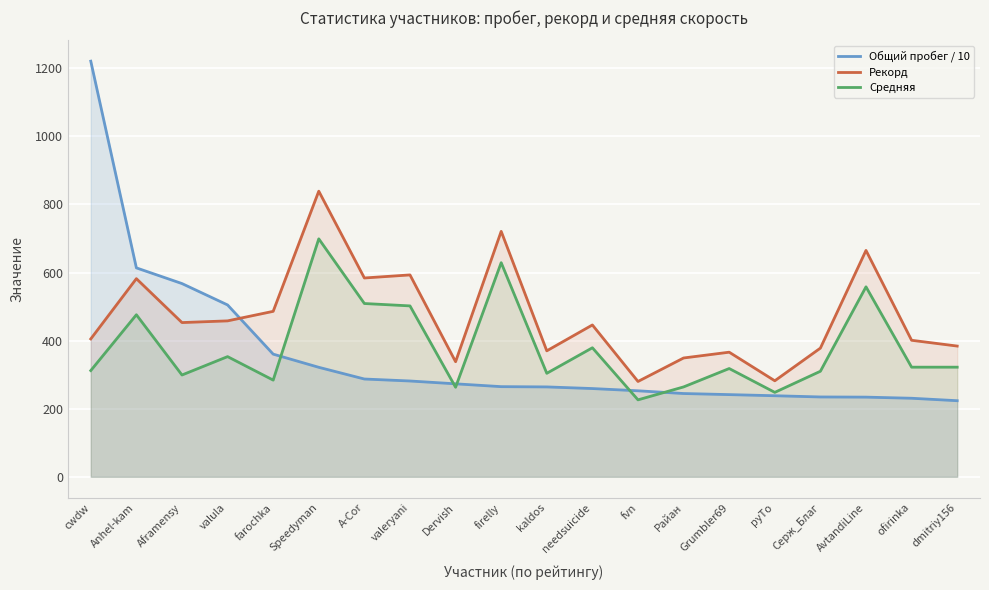

What is the label of the 7th point from the right?

Райан